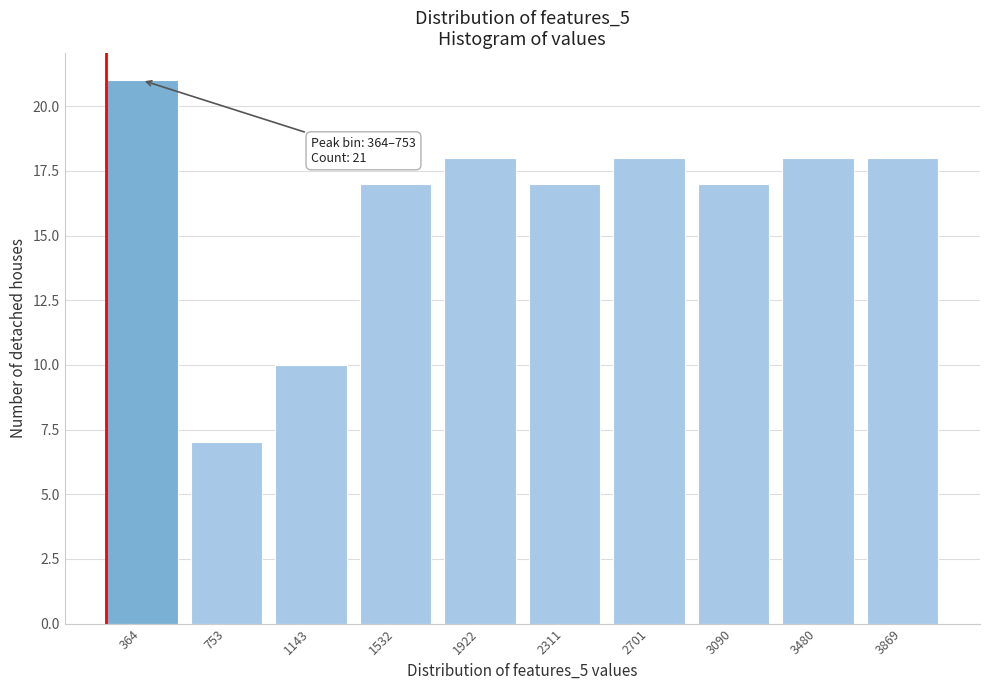

Reading left to right, extract all data points from this chart.

21	7	10	17	18	17	18	17	18	18